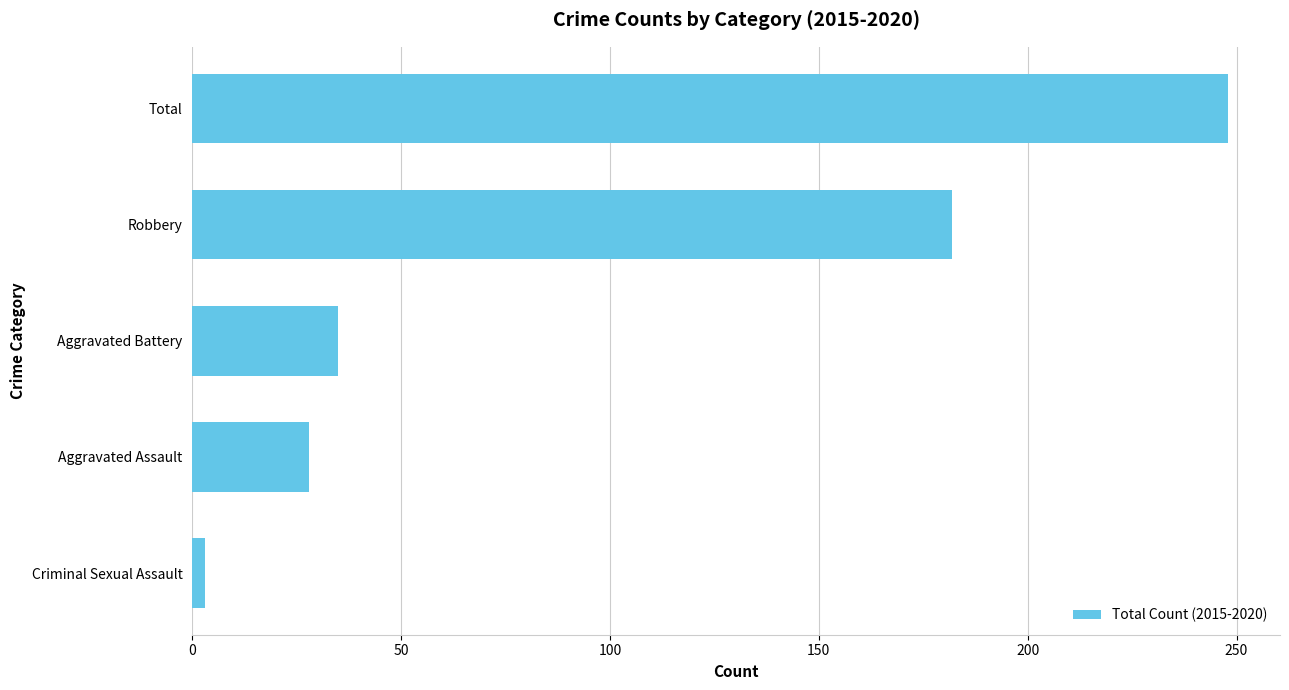

Which label corresponds to the largest value in the chart?

Total